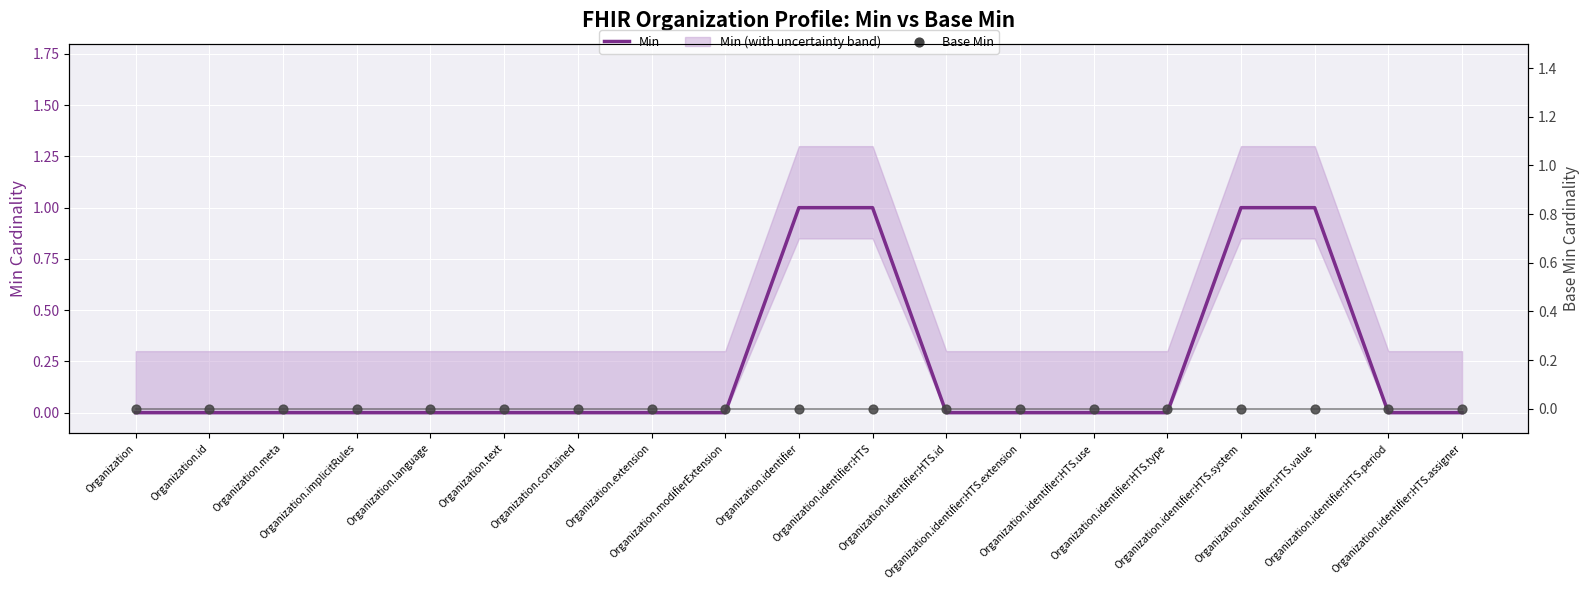

Which series has the largest total across all categories?

Min